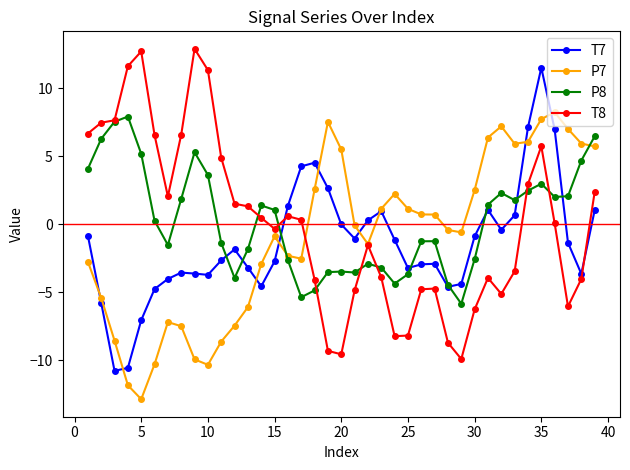

What is the value of the P8 point at the 13th from the left?

-1.8